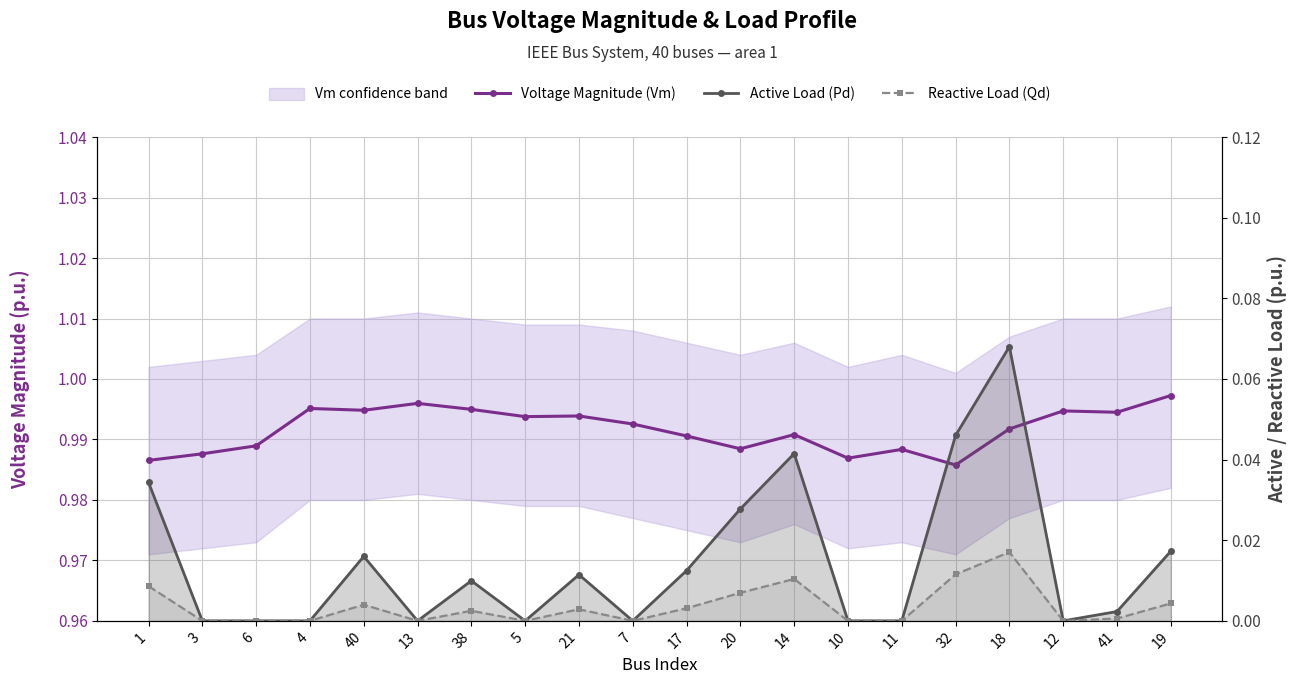

At which category does Reactive Load (Qd) reach its first local valley?

13